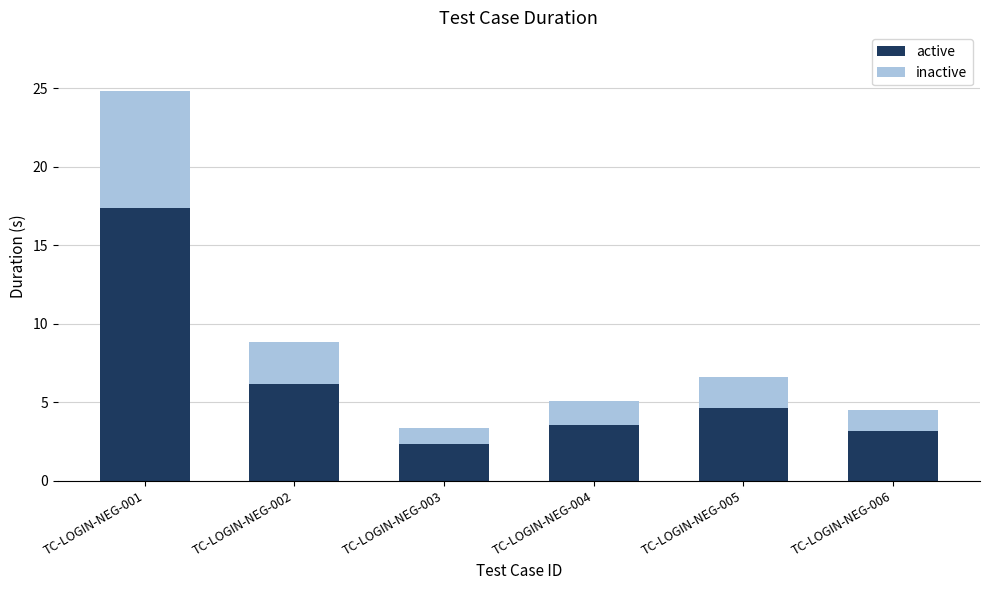

Where does the active series first go above 4?

TC-LOGIN-NEG-001